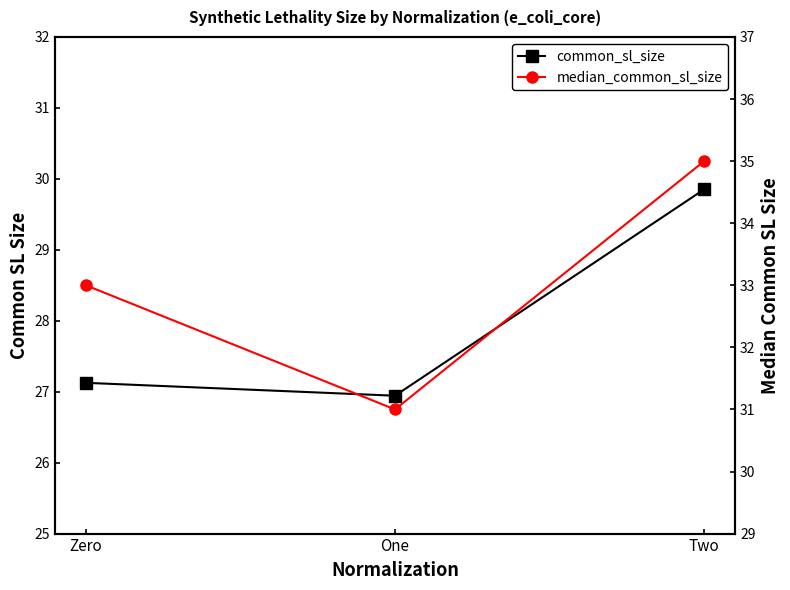

At which label does median_common_sl_size first exceed 33?

Two